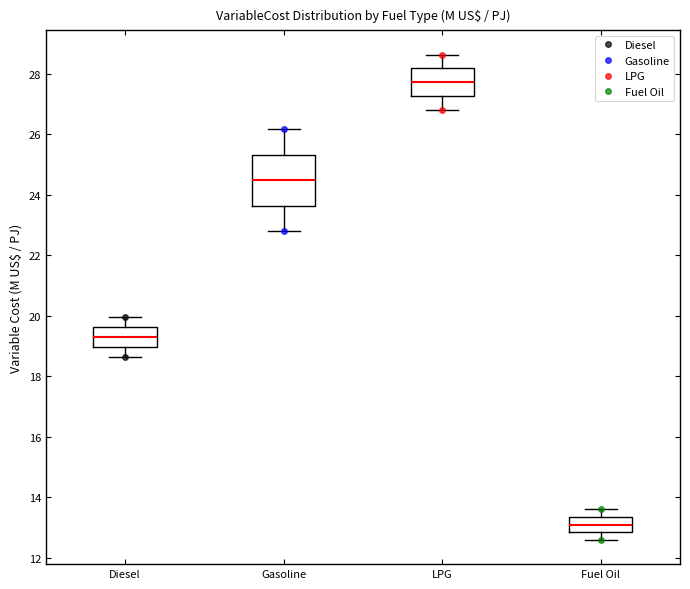

Which box is the tallest, from its lower edge to its upper edge?

Gasoline